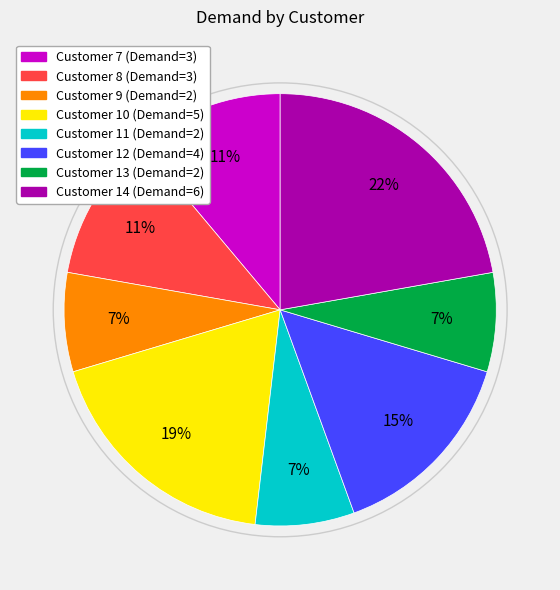

How many segments does this pie chart have?

8